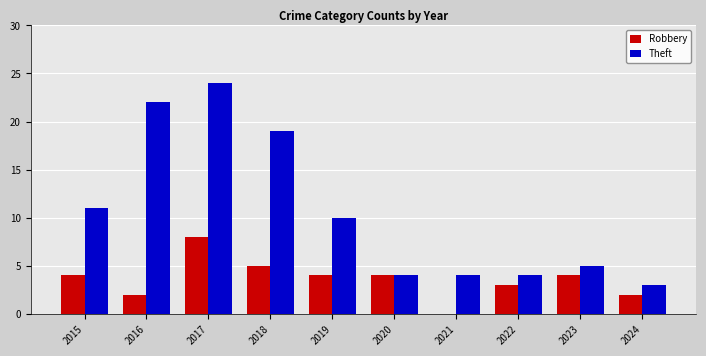

What value does the Robbery series have at 2017?

8